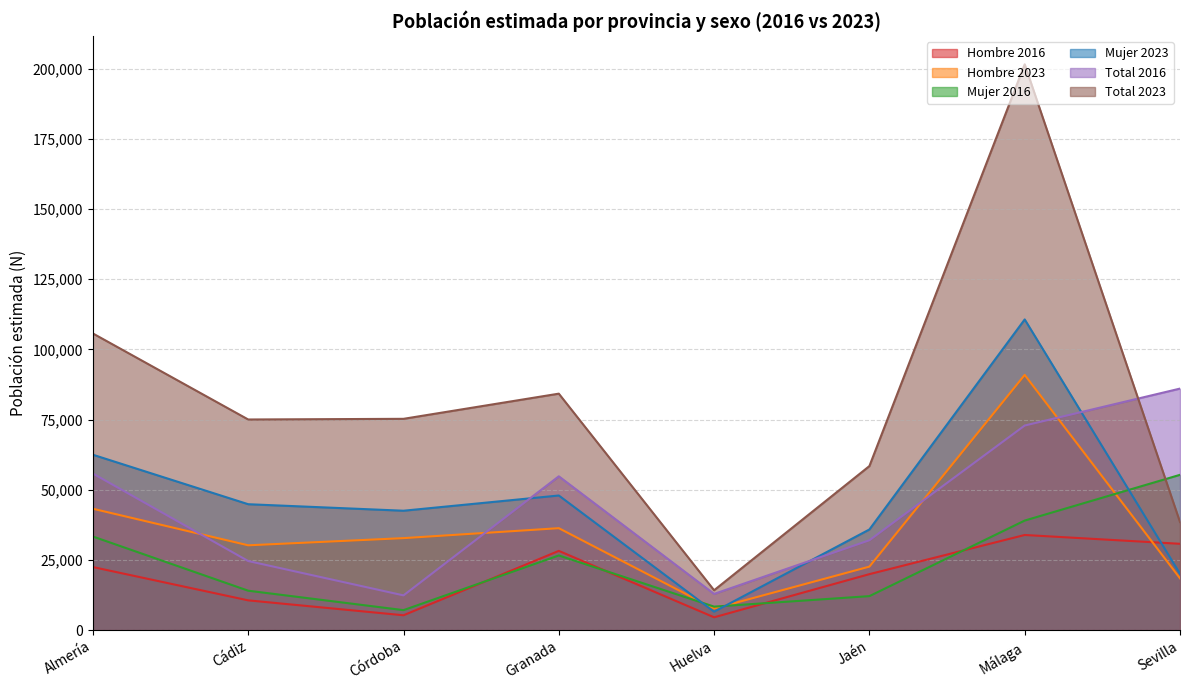

How many lines are shown in the chart?

6